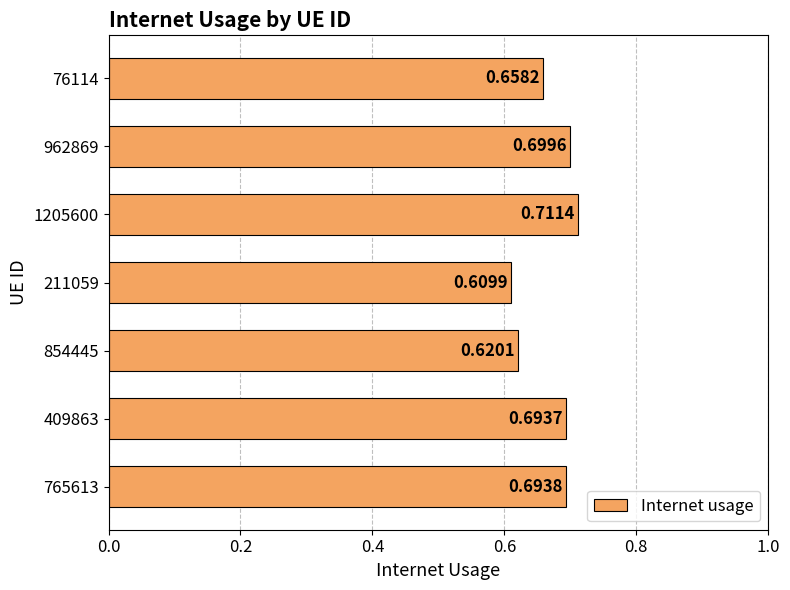

Which has a higher value, 1205600 or 765613?

1205600